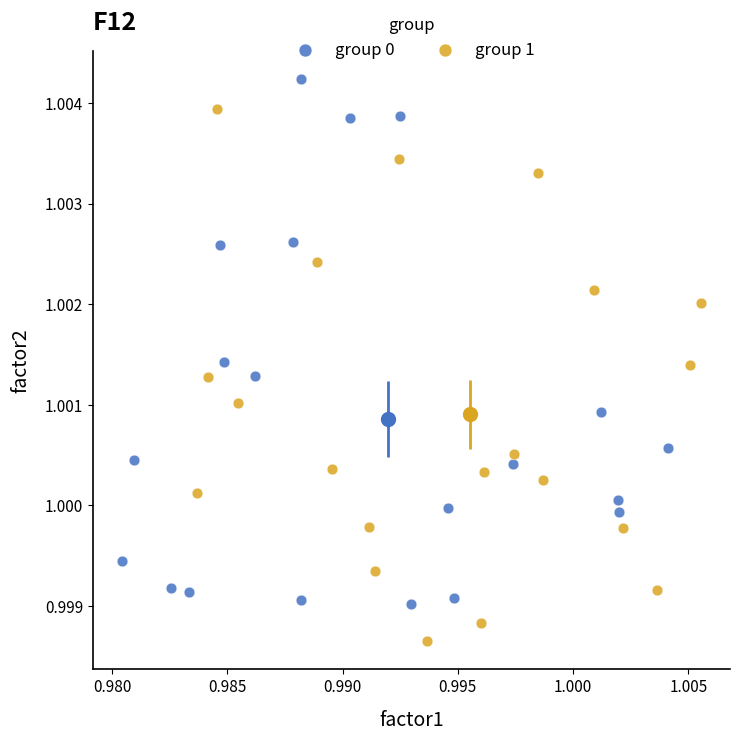

Which series contains the highest Y value?

group 0